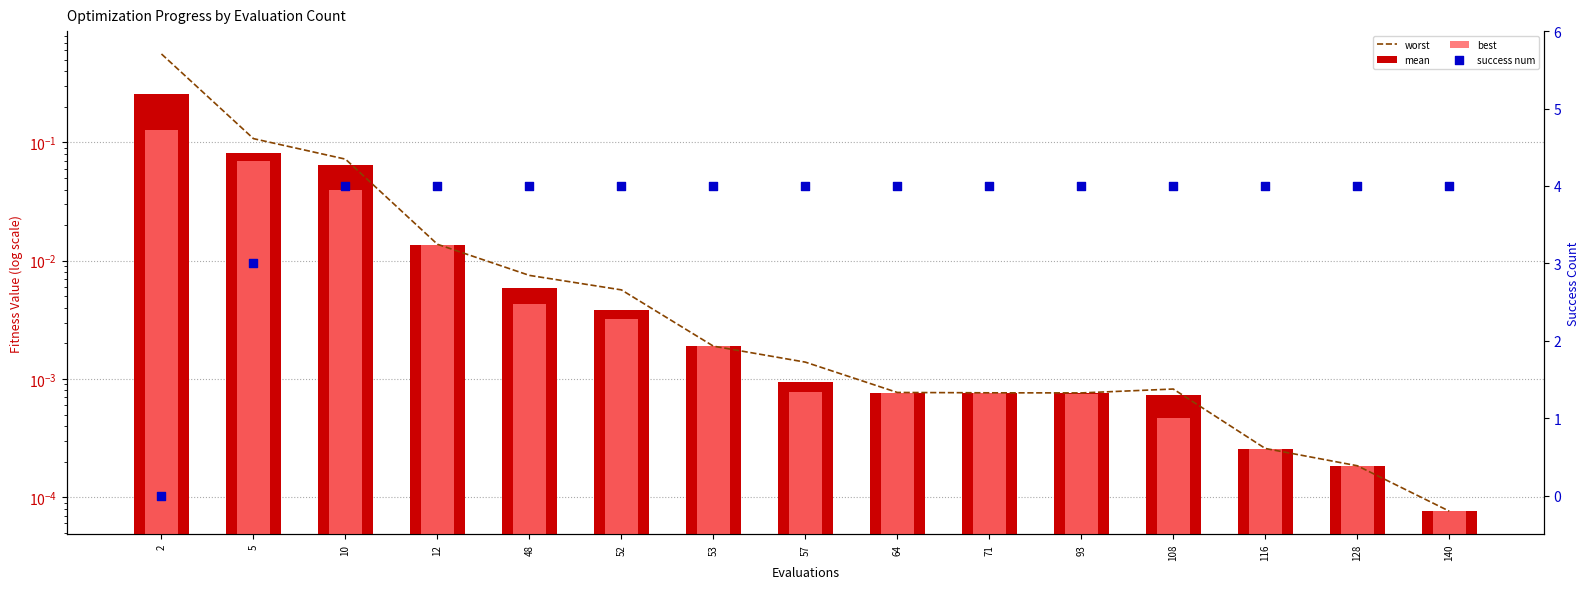

Which series has the largest total across all categories?

success num